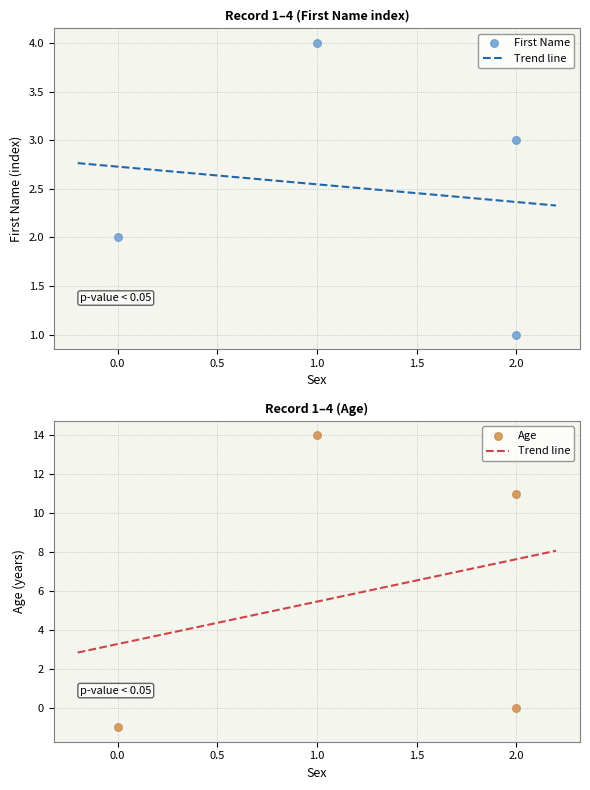

At which category is the sum across all series the highest?

1